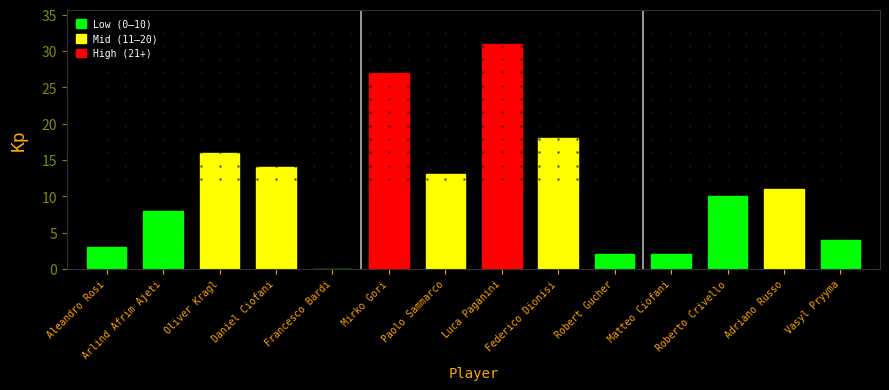

What is the ratio of the value at Arlind Afrim Ajeti to the value at Paolo Sammarco?

0.6